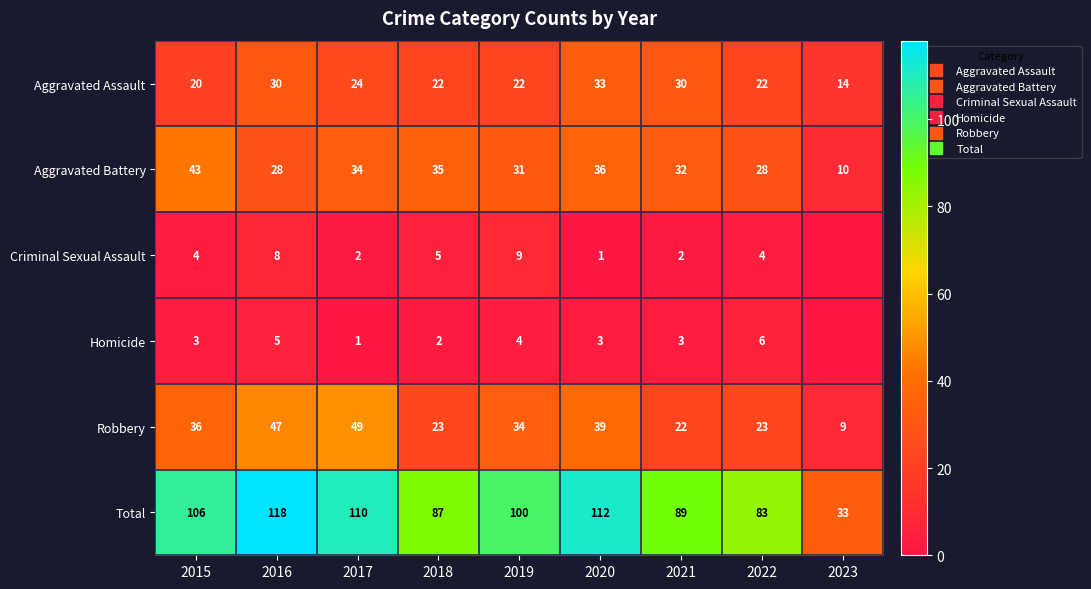

List the series in order of their peak value, lowest first.

Homicide, Criminal Sexual Assault, Aggravated Assault, Aggravated Battery, Robbery, Total